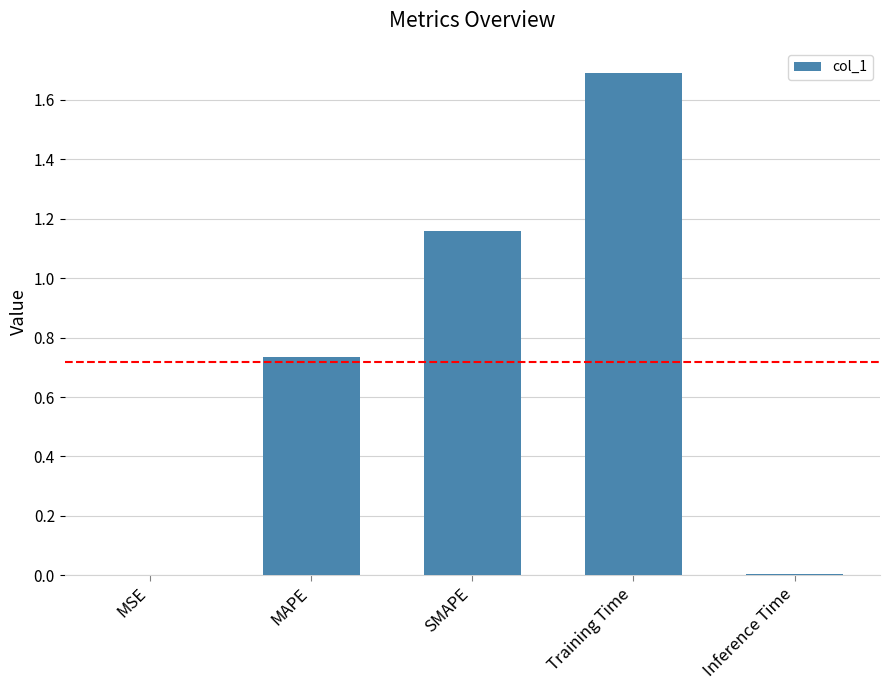

The value at MAPE is 1.3. True or false?

False